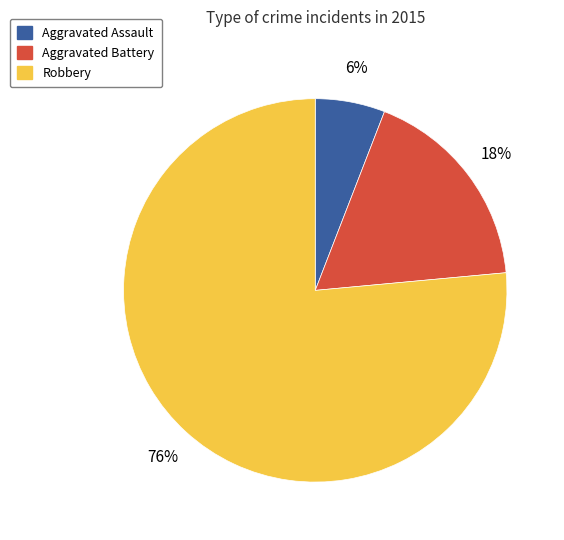

True or false: Aggravated Assault accounts for 1% of the total.

False